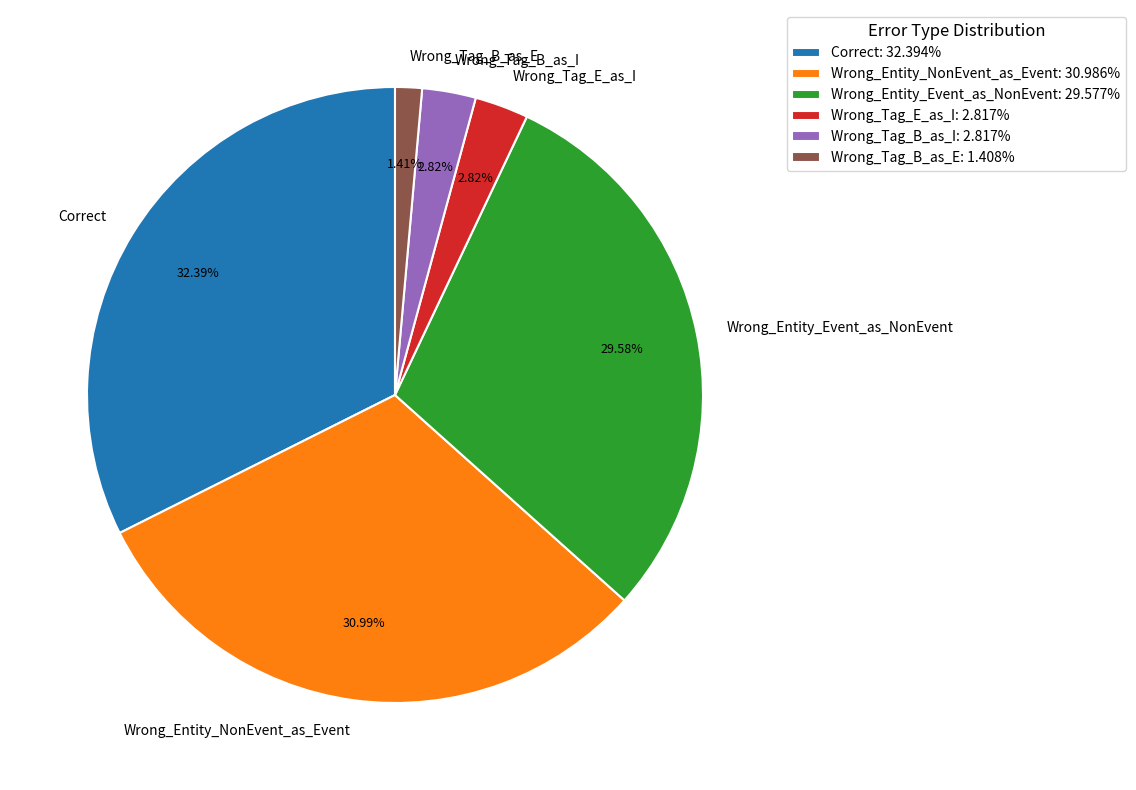

To the nearest percent, what portion does Wrong_Tag_B_as_I represent?

3%